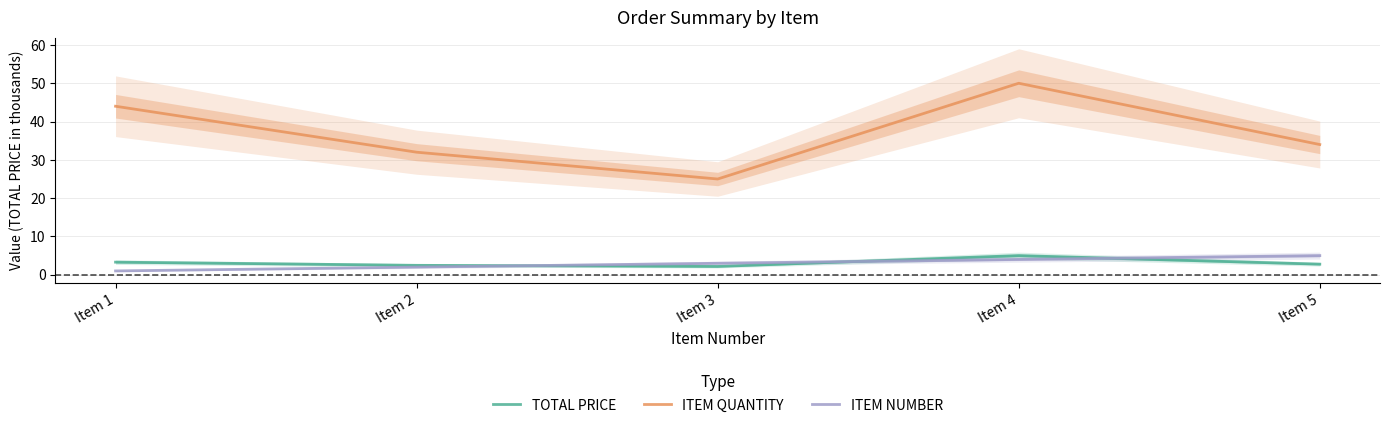

Where do TOTAL PRICE and ITEM NUMBER first cross each other?

Item 2 and Item 3